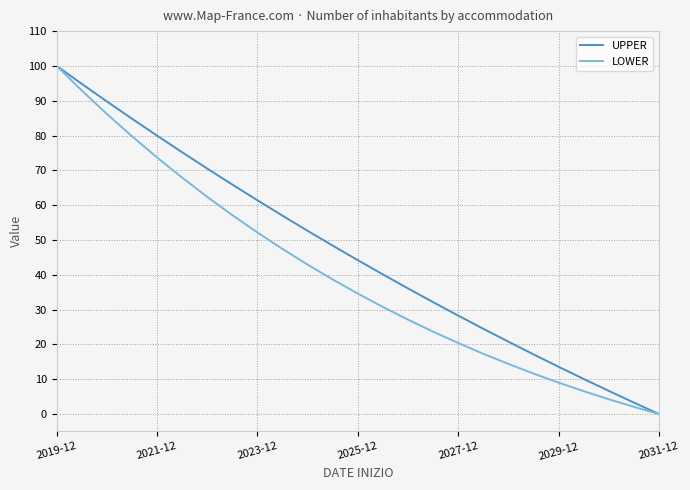

List the series in order of their overall mean, lowest first.

LOWER, UPPER